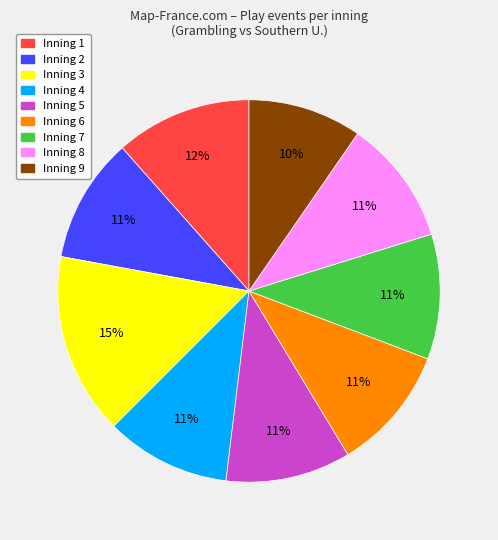

What is the largest slice in the pie chart?

Inning 3